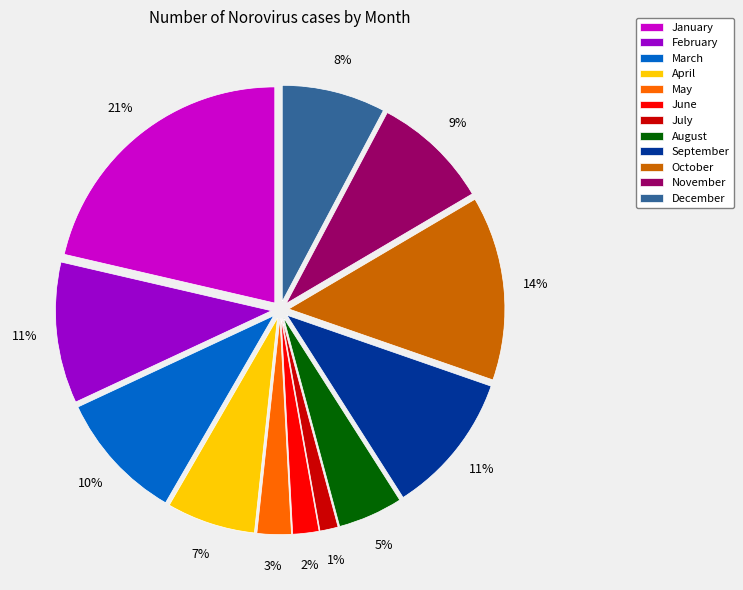

How many slices are in this pie chart?

12